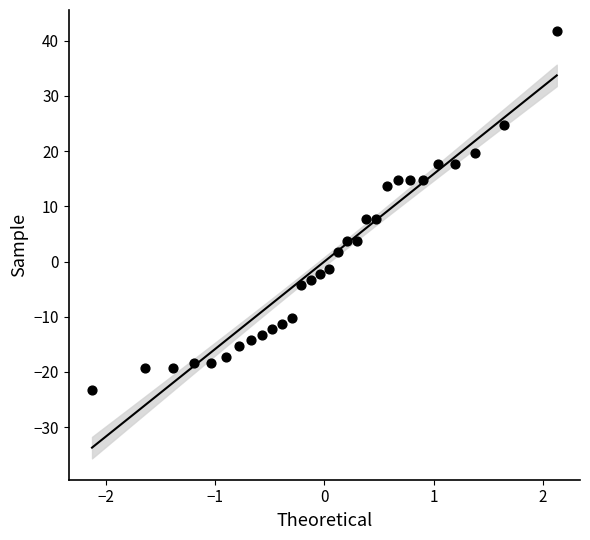

What is the range of X values (max minus min)?

4.3